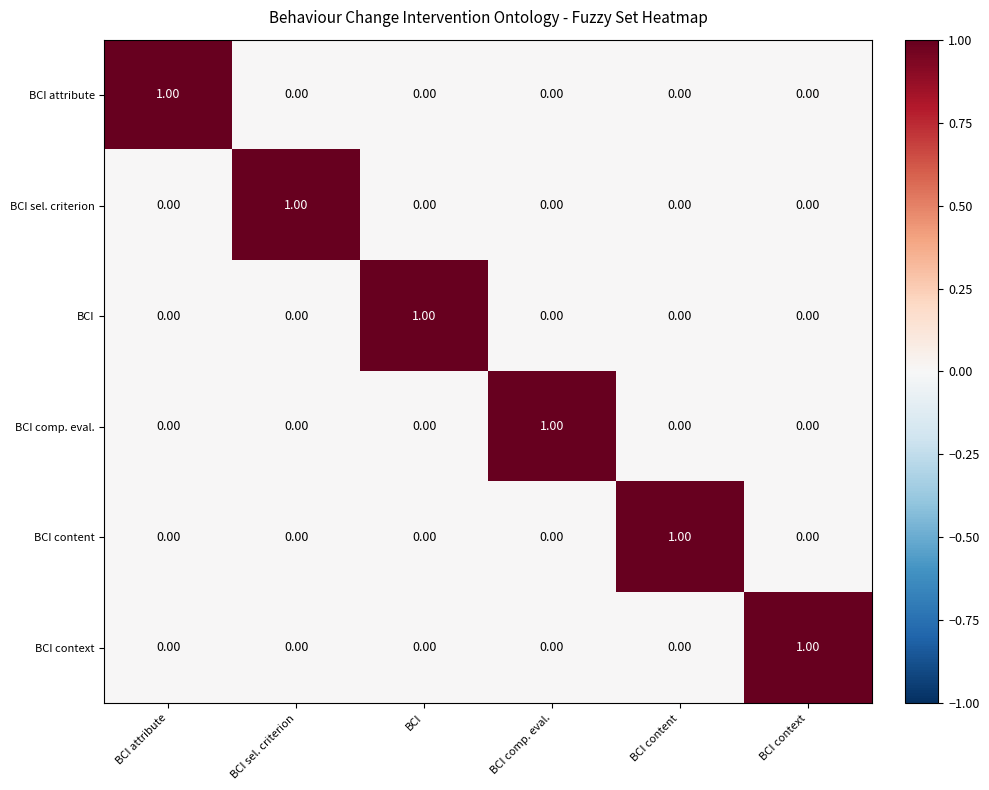

Is the value of BCI context at BCI context greater than the value of BCI sel. criterion at BCI context?

Yes